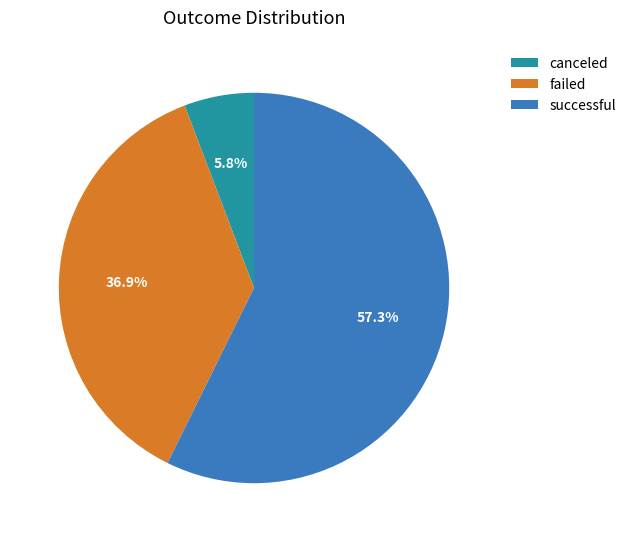

Which category has the smallest portion of the pie?

canceled